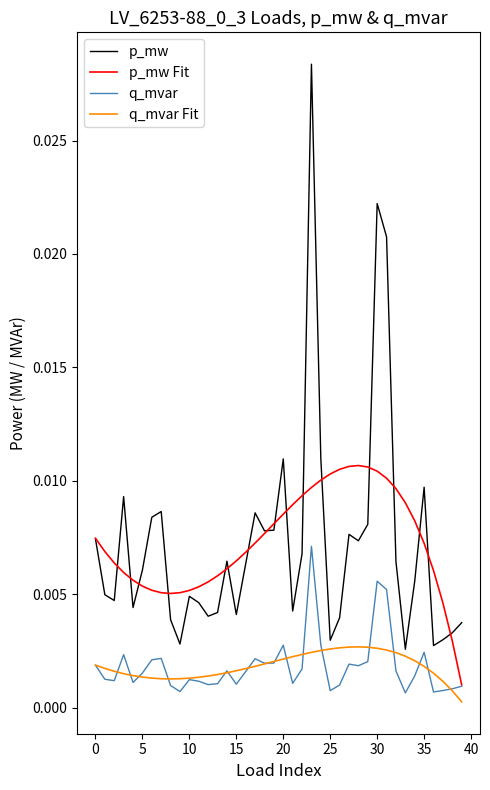

List the series in order of their peak value, highest first.

p_mw, p_mw Fit, q_mvar, q_mvar Fit